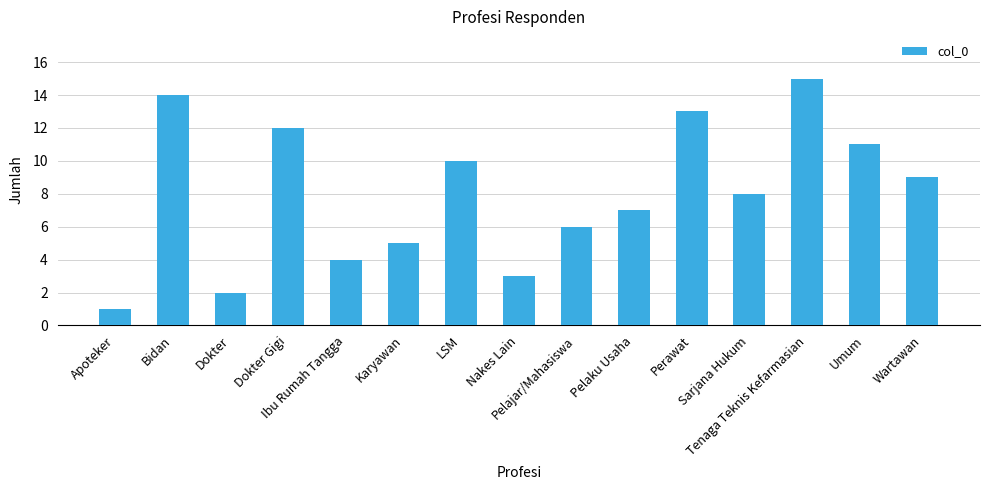

Reading left to right, list all the values displayed in this chart.

1	14	2	12	4	5	10	3	6	7	13	8	15	11	9